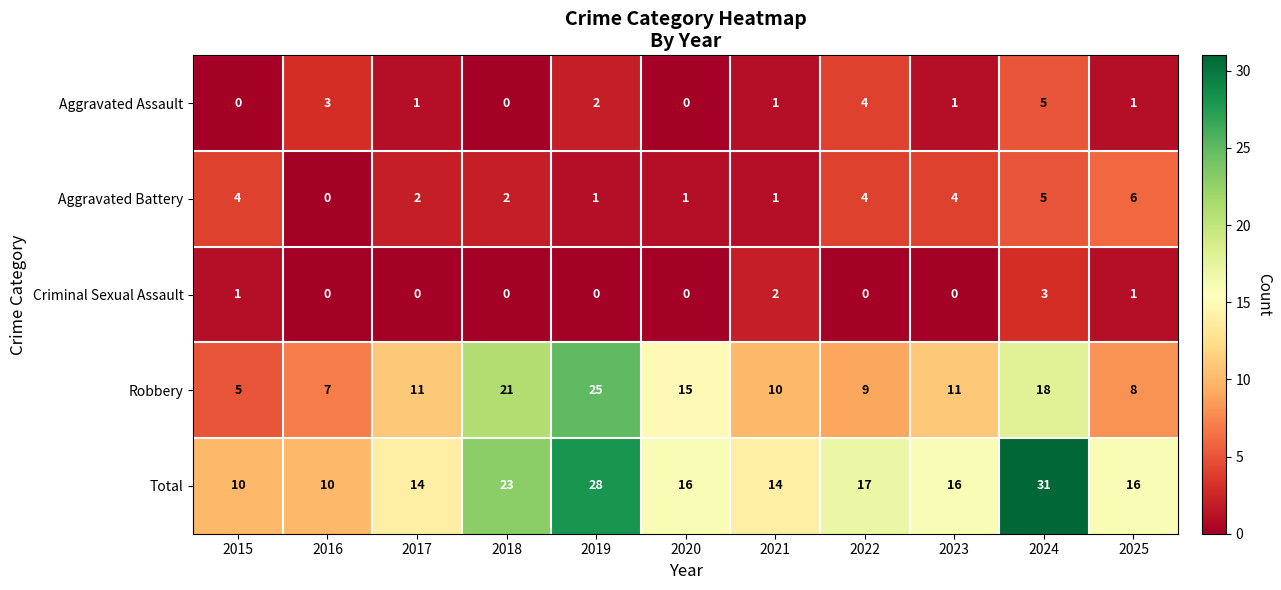

How many positive values does the Aggravated Battery series have?

10